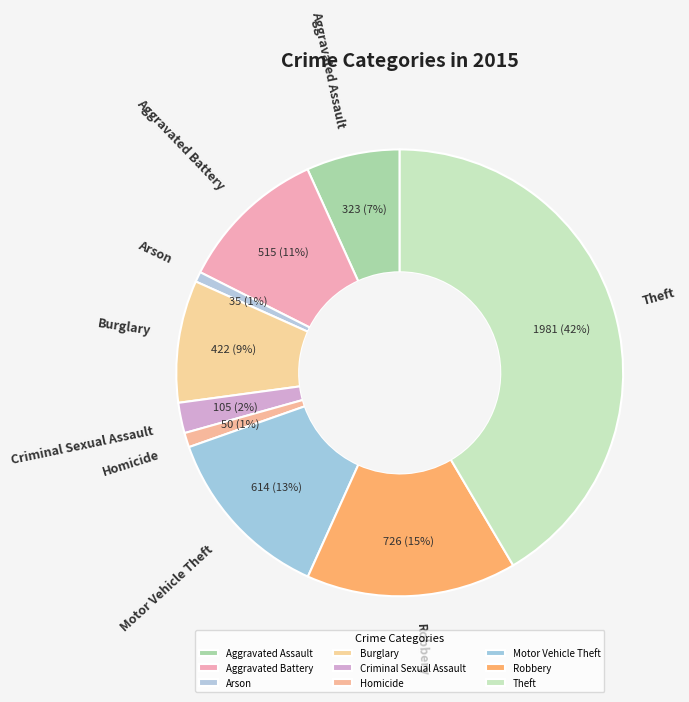

Count the number of slices in the pie.

9